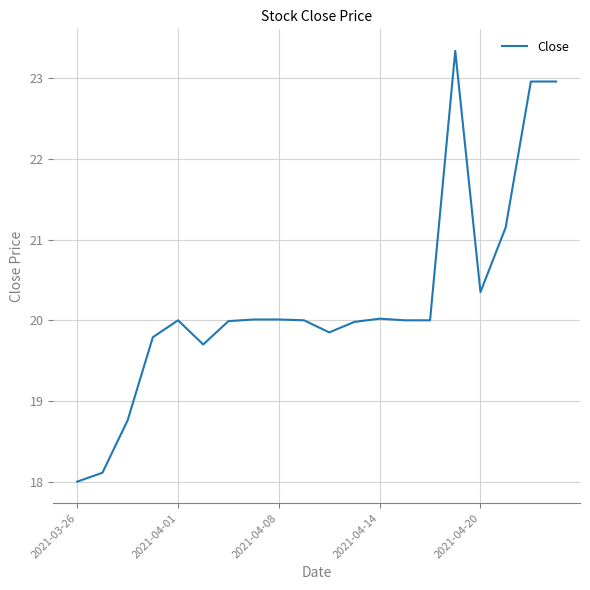

What is the minimum value shown in the chart?

18.0